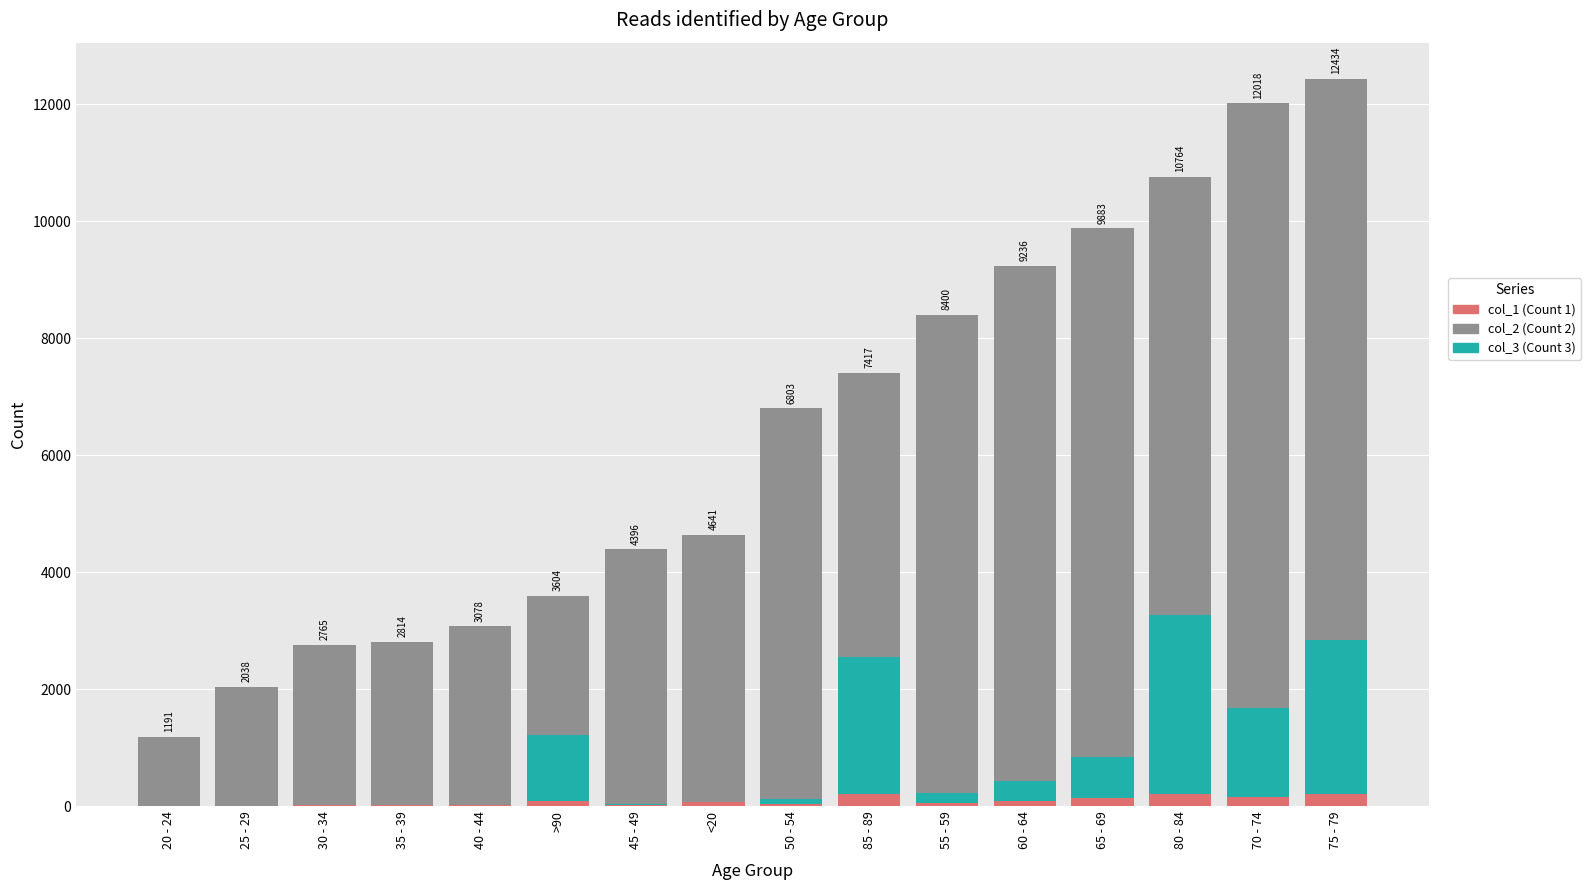

At which category is the sum across all series the highest?

75 - 79